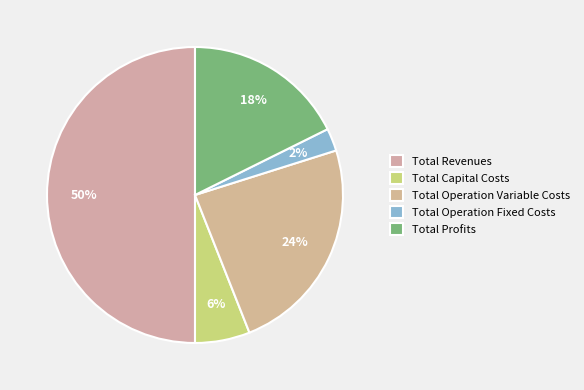

Which slice is the smallest?

Total Operation Fixed Costs